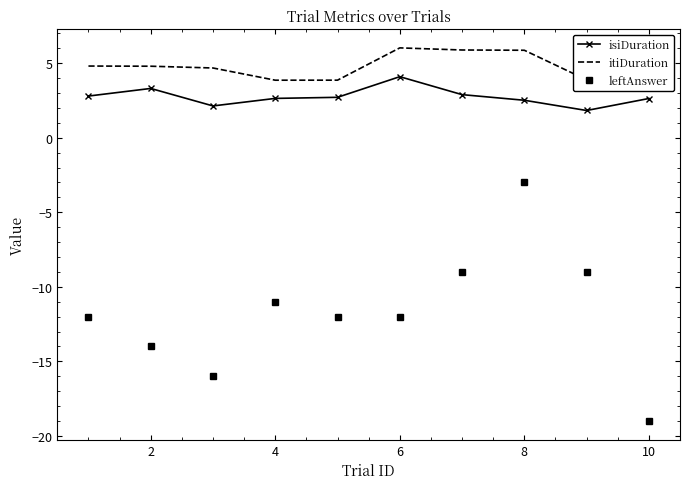

Which series has the largest total across all categories?

itiDuration